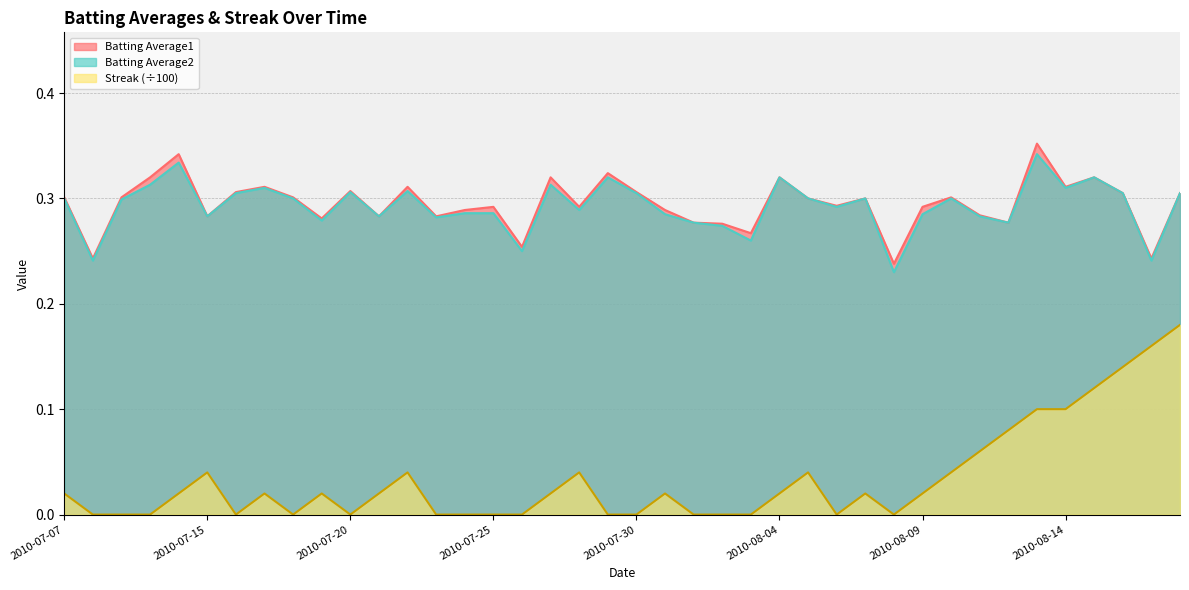

At 2010-07-26, list the series in order from smallest to largest.

Streak, Batting Average2, Batting Average1